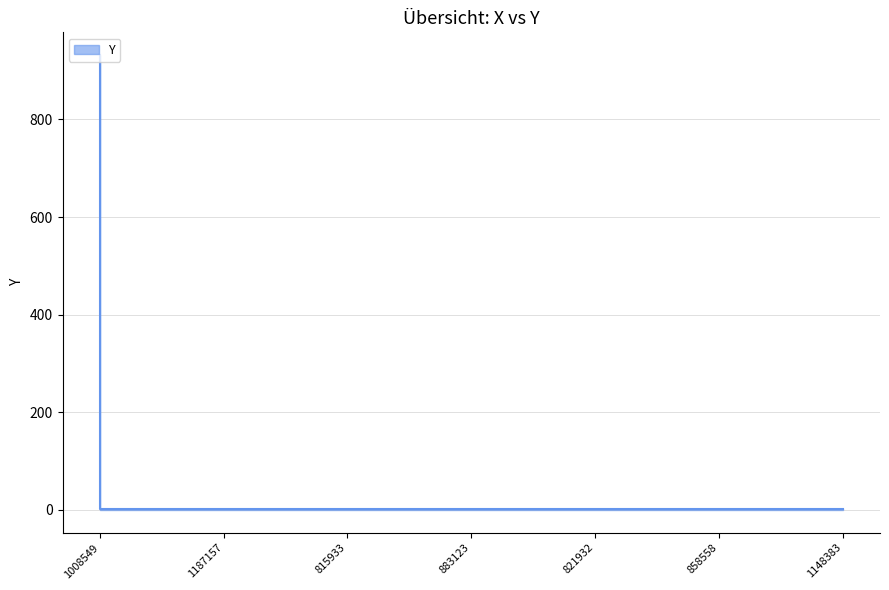

Between 821932 and 1187157, which is larger?

821932